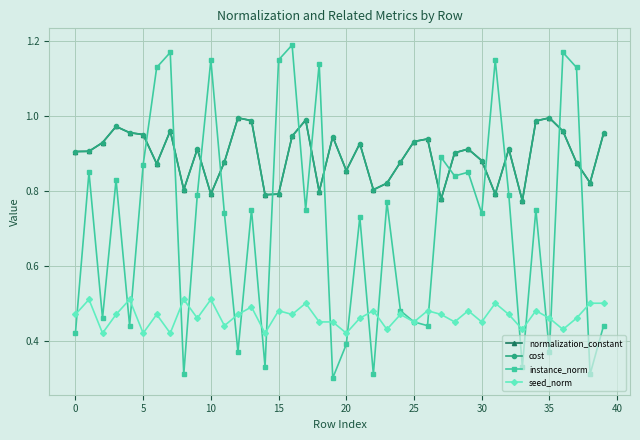

Reading right to left, extract all data points from this chart.

normalization_constant: 1.0	0.8	0.9	1.0	1.0	1.0	0.8	0.9	0.8	0.9	0.9	0.9	0.8	0.9	0.9	0.9	0.8	0.8	0.9	0.9	0.9	0.8	1.0	0.9	0.8	0.8	1.0	1.0	0.9	0.8	0.9	0.8	1.0	0.9	1.0	1.0	1.0	0.9	0.9	0.9
cost: 1.0	0.8	0.9	1.0	1.0	1.0	0.8	0.9	0.8	0.9	0.9	0.9	0.8	0.9	0.9	0.9	0.8	0.8	0.9	0.9	0.9	0.8	1.0	0.9	0.8	0.8	1.0	1.0	0.9	0.8	0.9	0.8	1.0	0.9	1.0	1.0	1.0	0.9	0.9	0.9
instance_norm: 0.4	0.3	1.1	1.2	0.4	0.8	0.3	0.8	1.1	0.7	0.8	0.8	0.9	0.4	0.5	0.5	0.8	0.3	0.7	0.4	0.3	1.1	0.8	1.2	1.1	0.3	0.8	0.4	0.7	1.1	0.8	0.3	1.2	1.1	0.9	0.4	0.8	0.5	0.8	0.4
seed_norm: 0.5	0.5	0.5	0.4	0.5	0.5	0.4	0.5	0.5	0.5	0.5	0.5	0.5	0.5	0.5	0.5	0.4	0.5	0.5	0.4	0.5	0.5	0.5	0.5	0.5	0.4	0.5	0.5	0.4	0.5	0.5	0.5	0.4	0.5	0.4	0.5	0.5	0.4	0.5	0.5